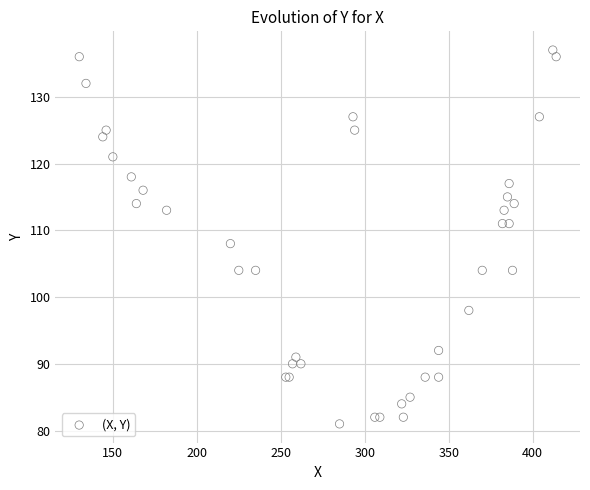

What Y value in the scatter plot is closest to 109?

108